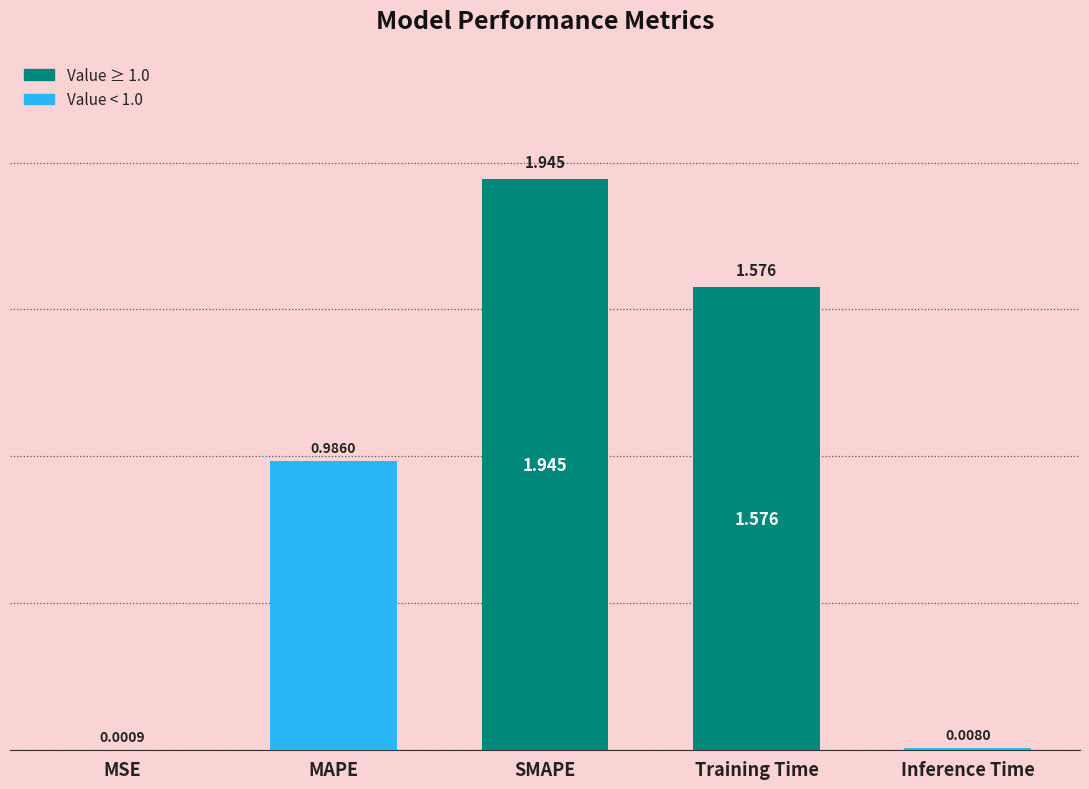

Which category has the highest value across all series?

SMAPE